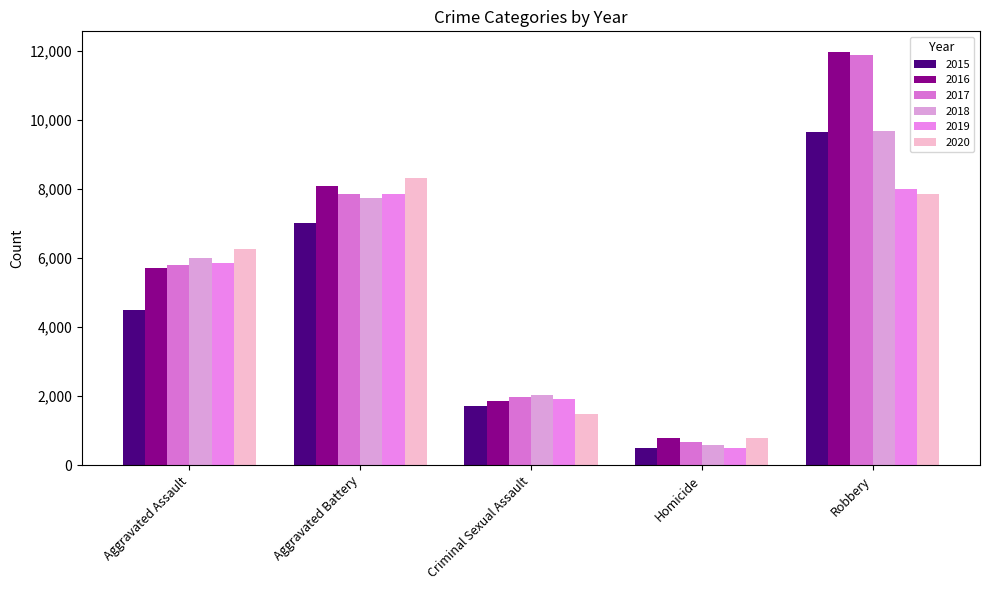

What is the label of the 3rd bar from the left?

Criminal Sexual Assault